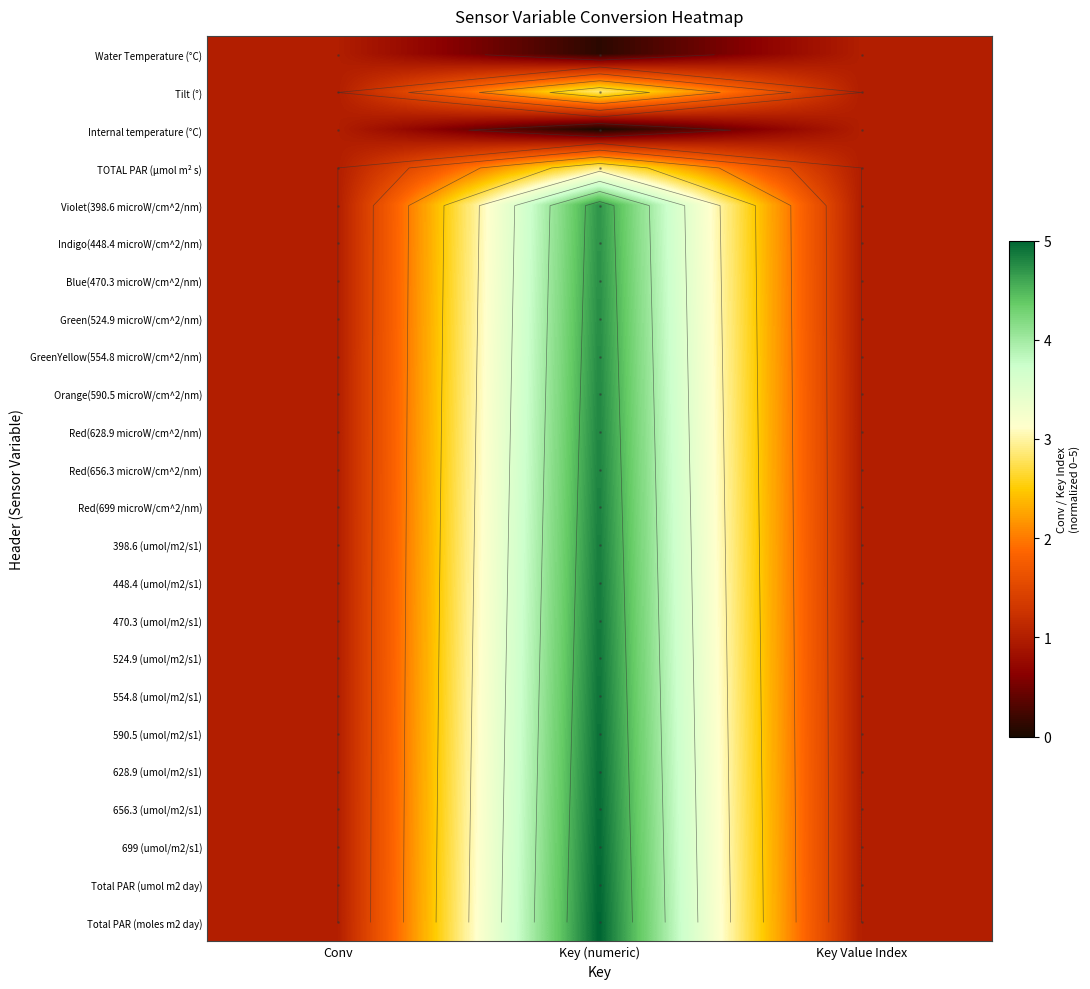

At which category is the sum across all series the highest?

Key (numeric)